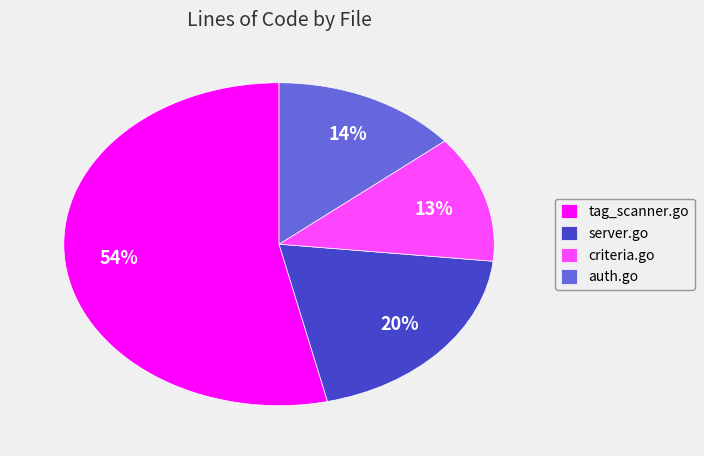

Do server.go and tag_scanner.go together represent more than half of the pie?

Yes